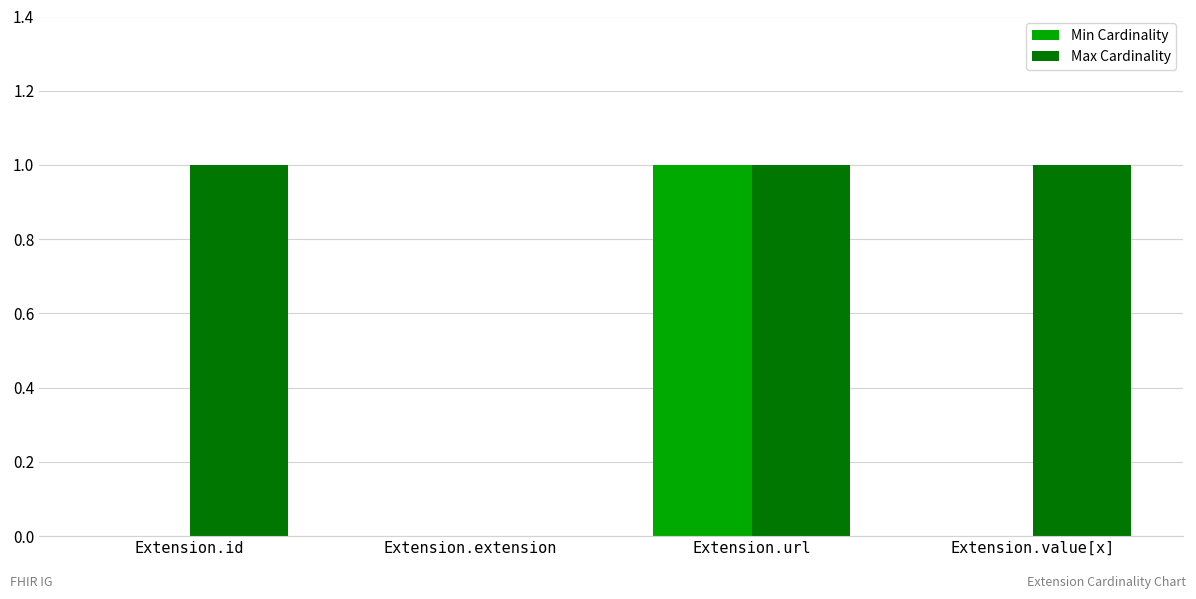

The value of Min Cardinality at Extension.id is 0. True or false?

True